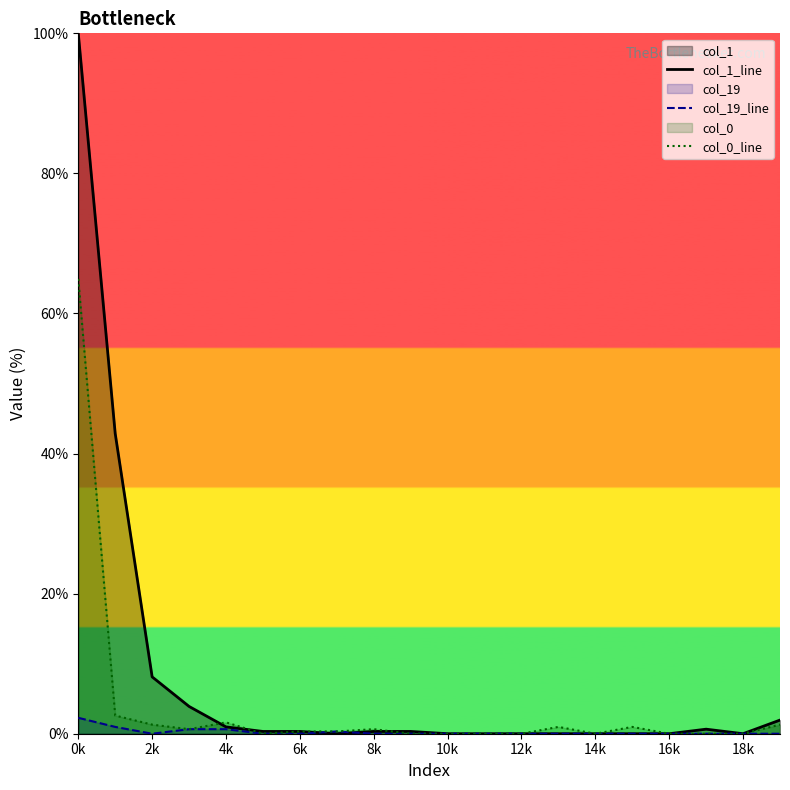

How many values in col_19_line are above zero?

5